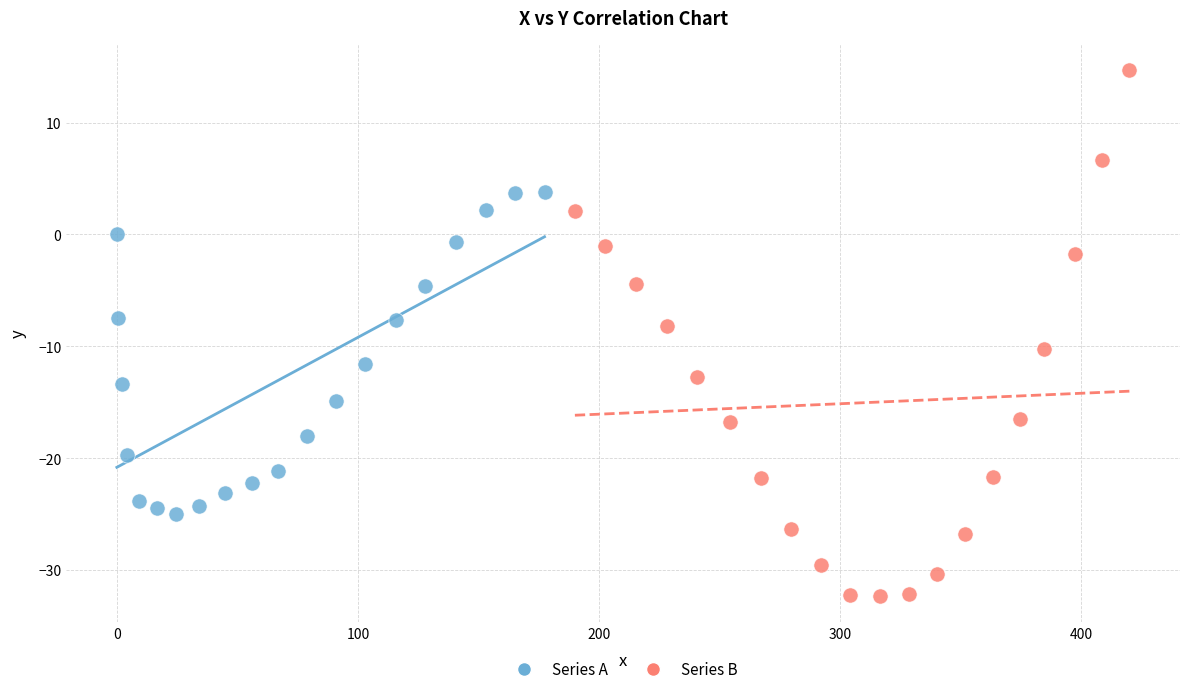

Which series reaches the maximum Y coordinate?

Series B